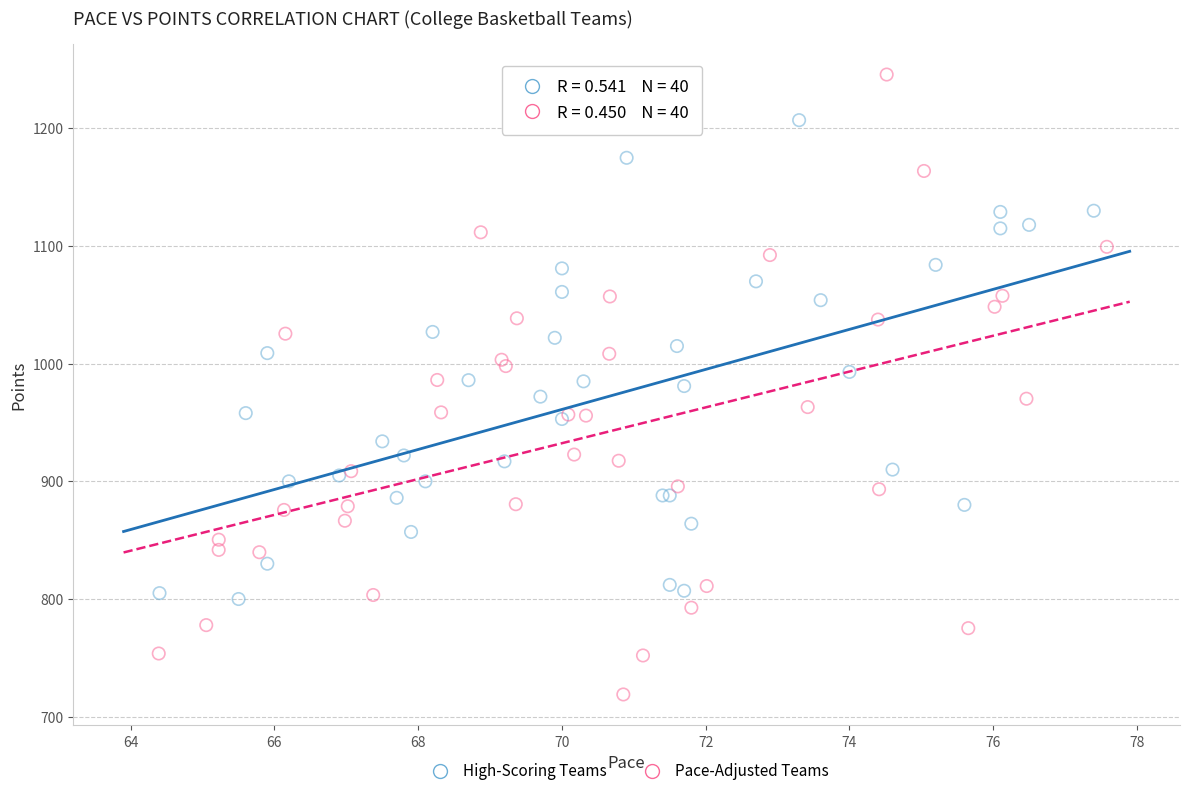

What are all the series names shown in the legend?

High-Scoring Teams, Pace-Adjusted Teams